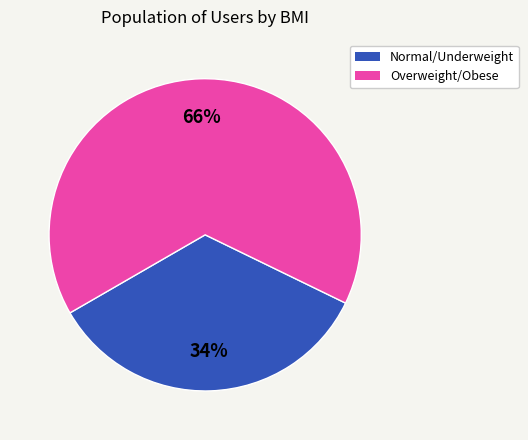

What percentage is the Normal/Underweight slice, to the nearest percent?

34%